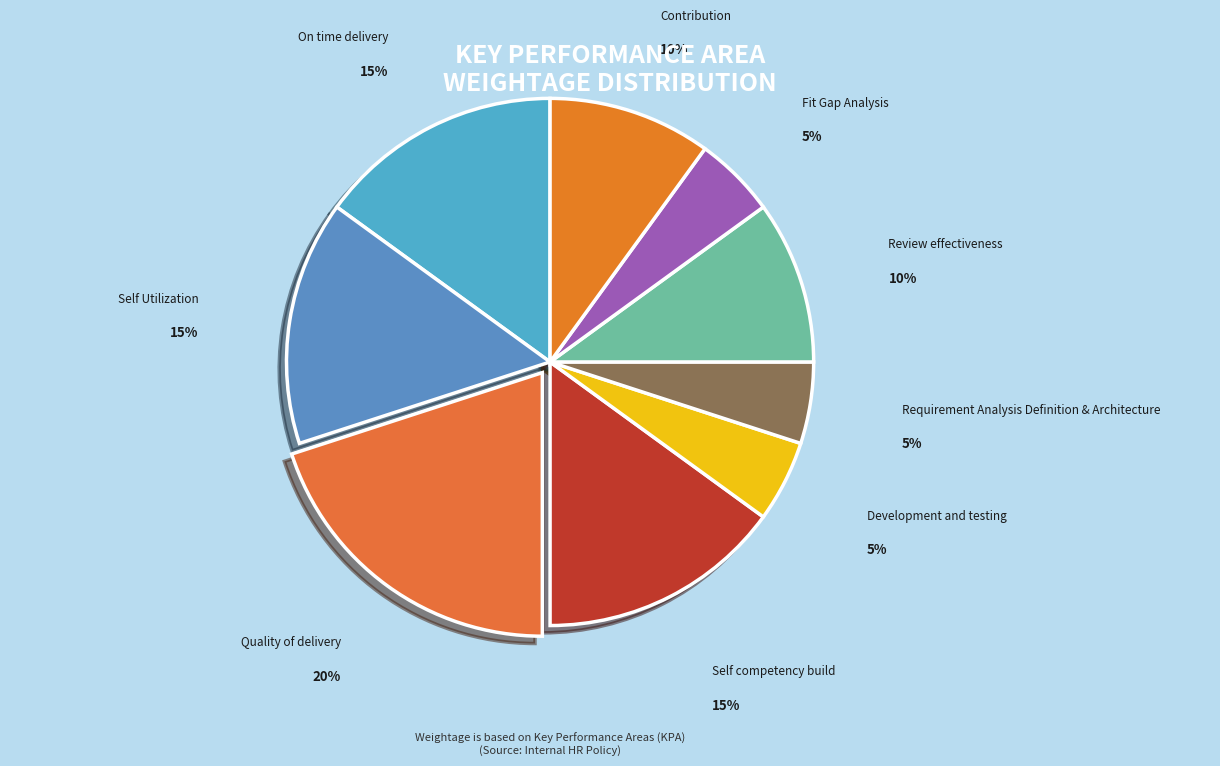

To the nearest percent, what is the average slice percentage?

11%